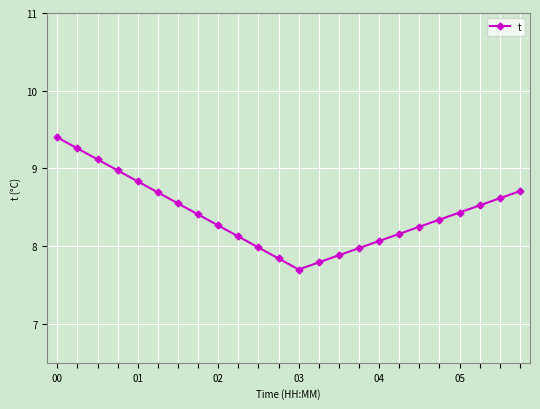

What is the difference between the maximum and second lowest values?

1.6